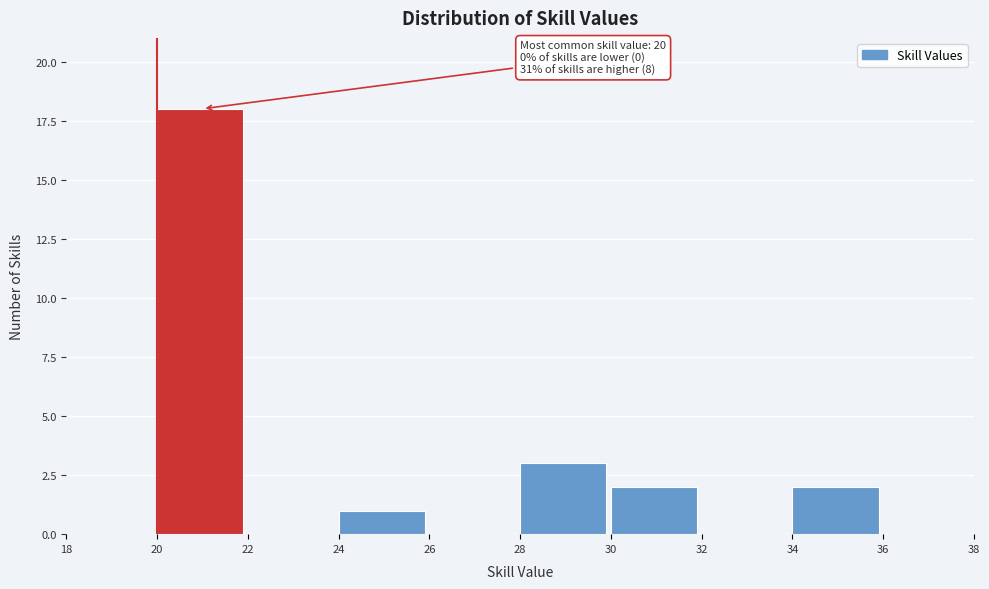

Over which range of the x-axis is the bar tallest?

20 to 22